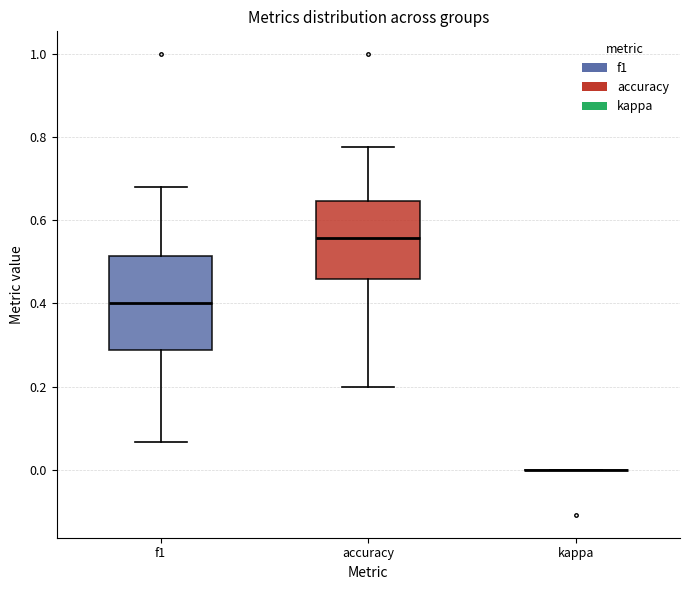

Comparing the boxes themselves (not the whiskers), which one is the tallest?

f1